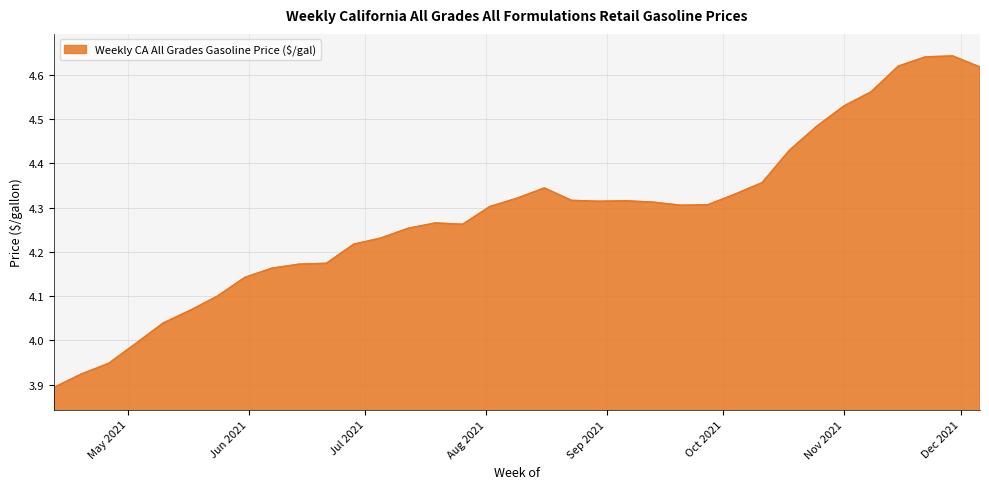

Does the chart display data point markers on the line(s)?

No